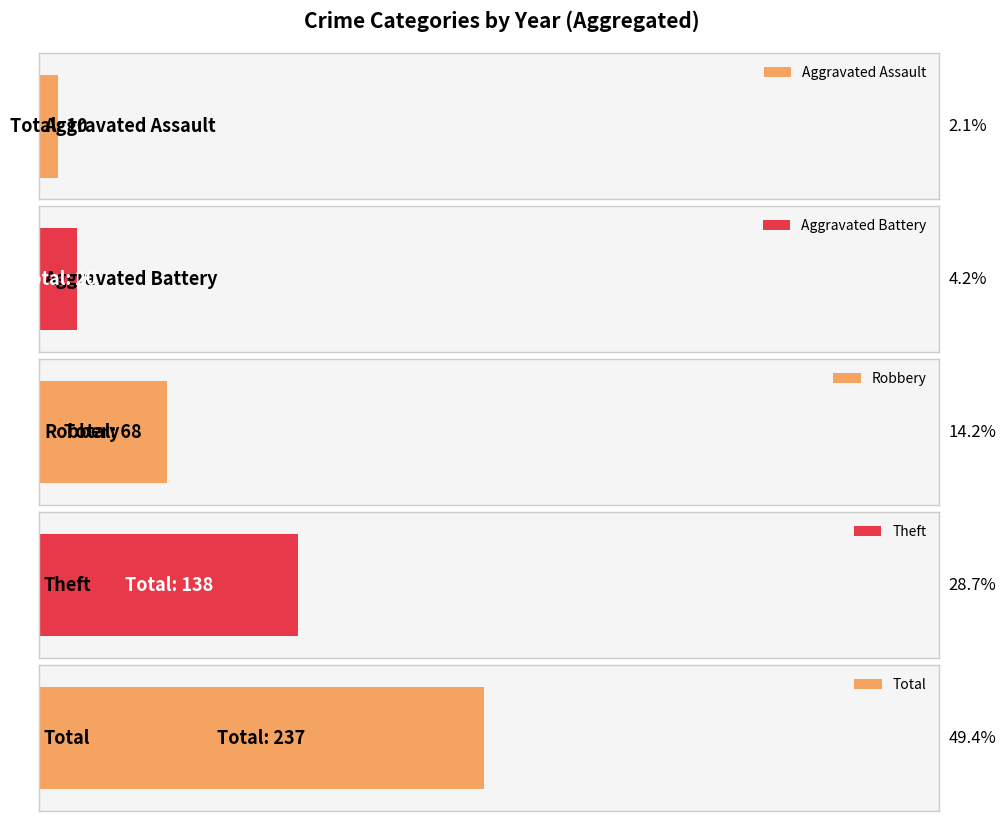

Reading left to right, extract all data points from this chart.

Aggravated Assault: 2	1	0	2	2	1	1	1
Aggravated Battery: 1	3	3	2	2	2	3	4
Robbery: 19	6	7	12	8	7	4	5
Theft: 34	17	13	17	17	20	7	13
Total: 56	28	23	33	29	30	15	23